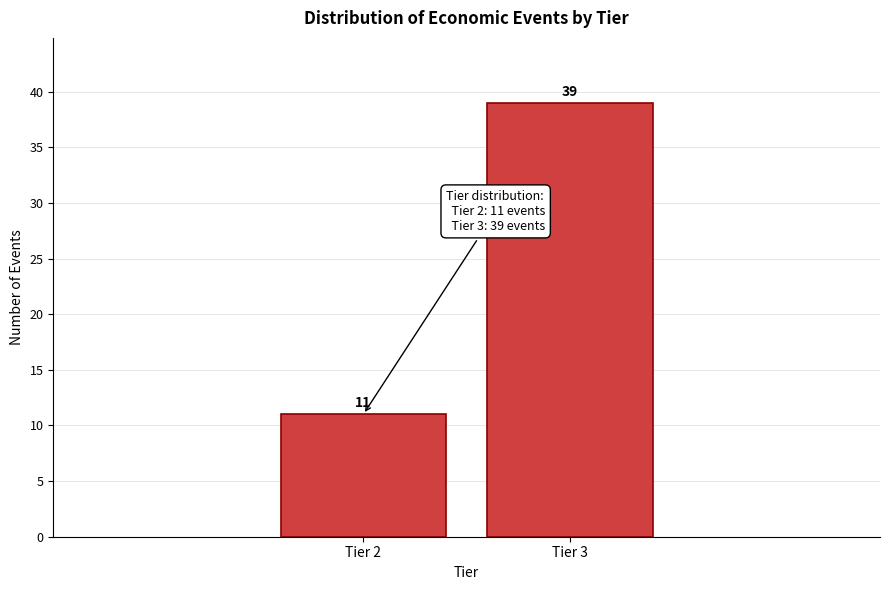

Reading right to left, what are all the values shown in this chart?

Tier 3=39	Tier 2=11